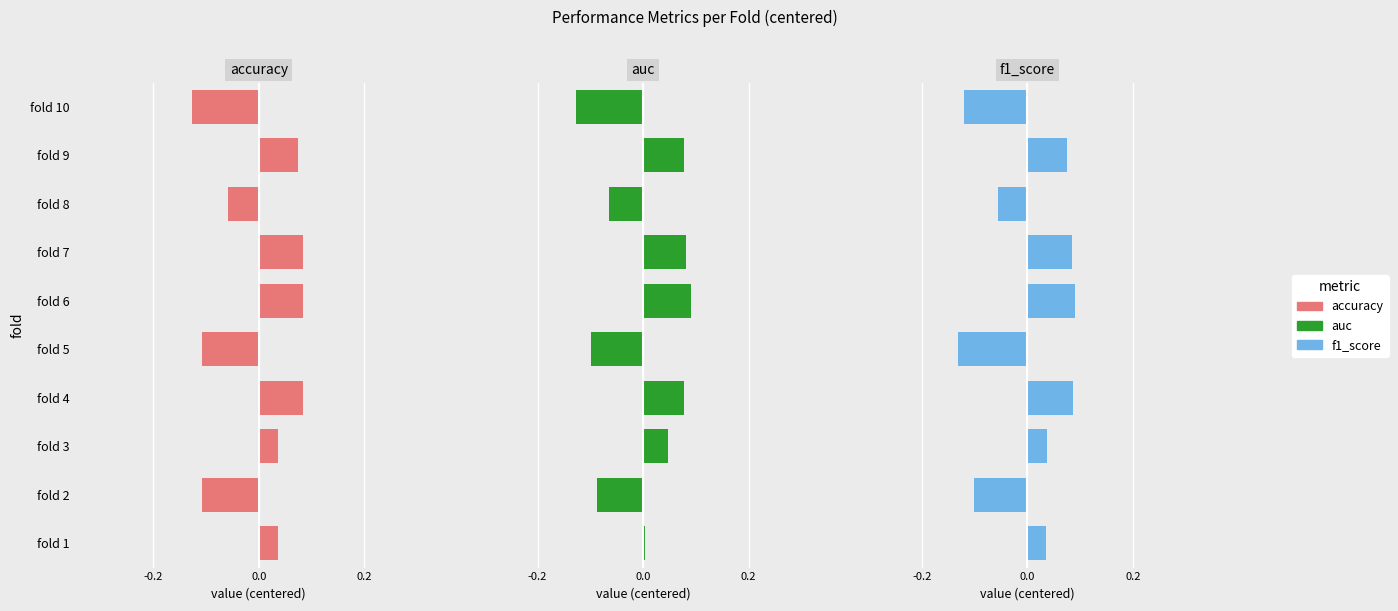

What is the greatest value displayed?

0.1